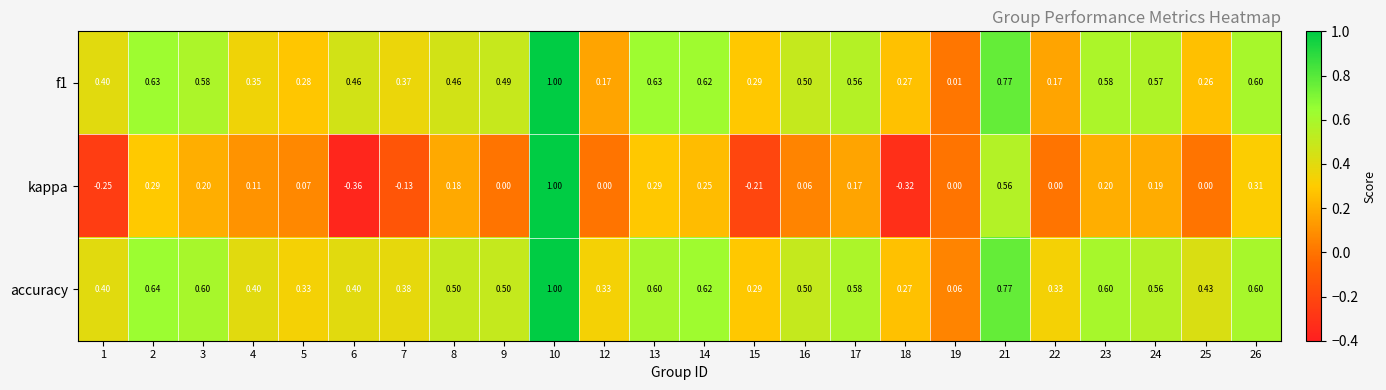

Which series has the largest range (max minus min)?

kappa